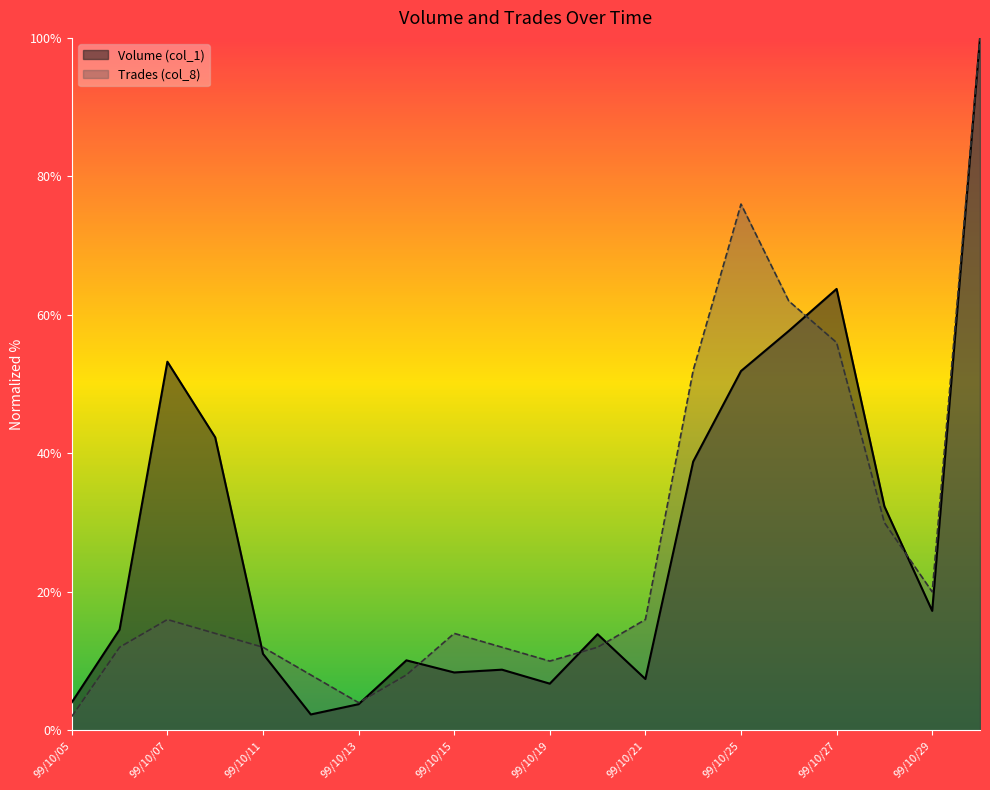

At which category does Volume (col_1) reach its first local peak?

99/10/07